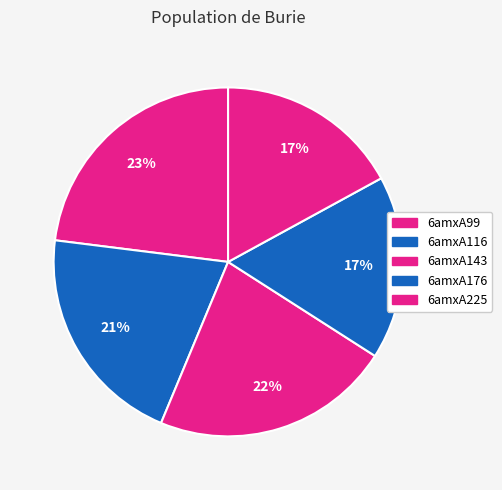

The 6amxA116 slice represents 21% of the pie. True or false?

True